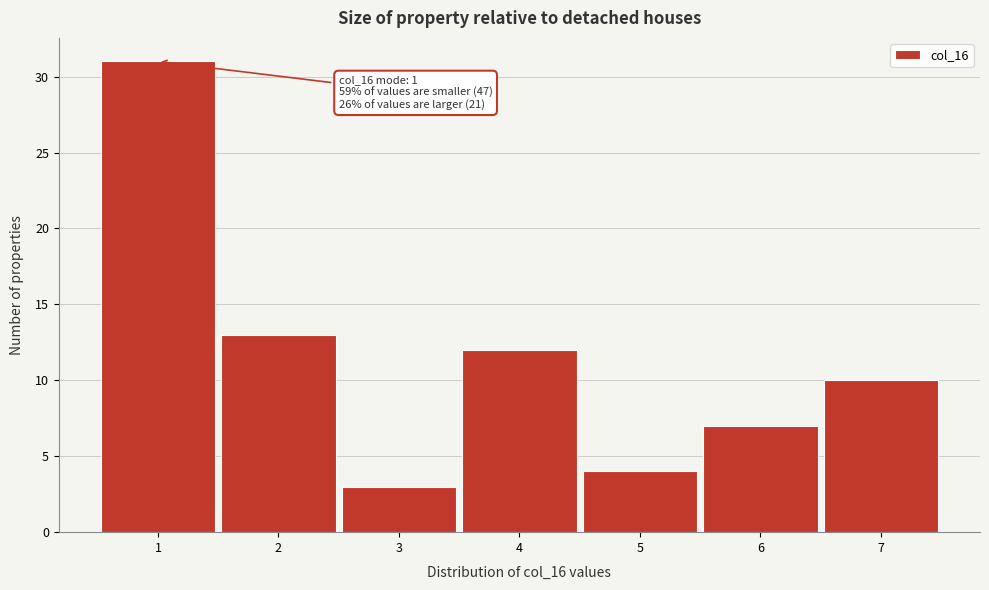

Over which range of the x-axis is the bar tallest?

0.5 to 1.5